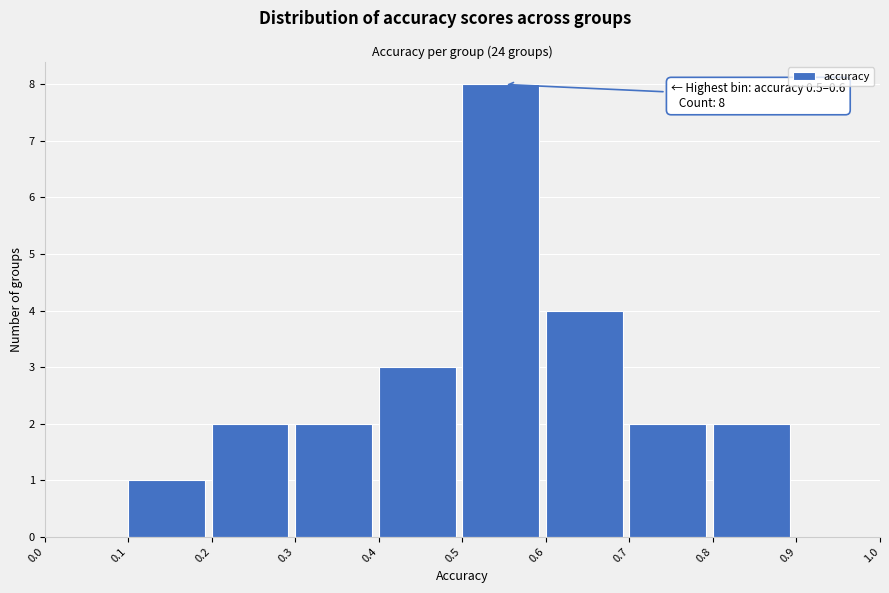

Which range on the x-axis has the tallest bar?

0.5 to 0.6